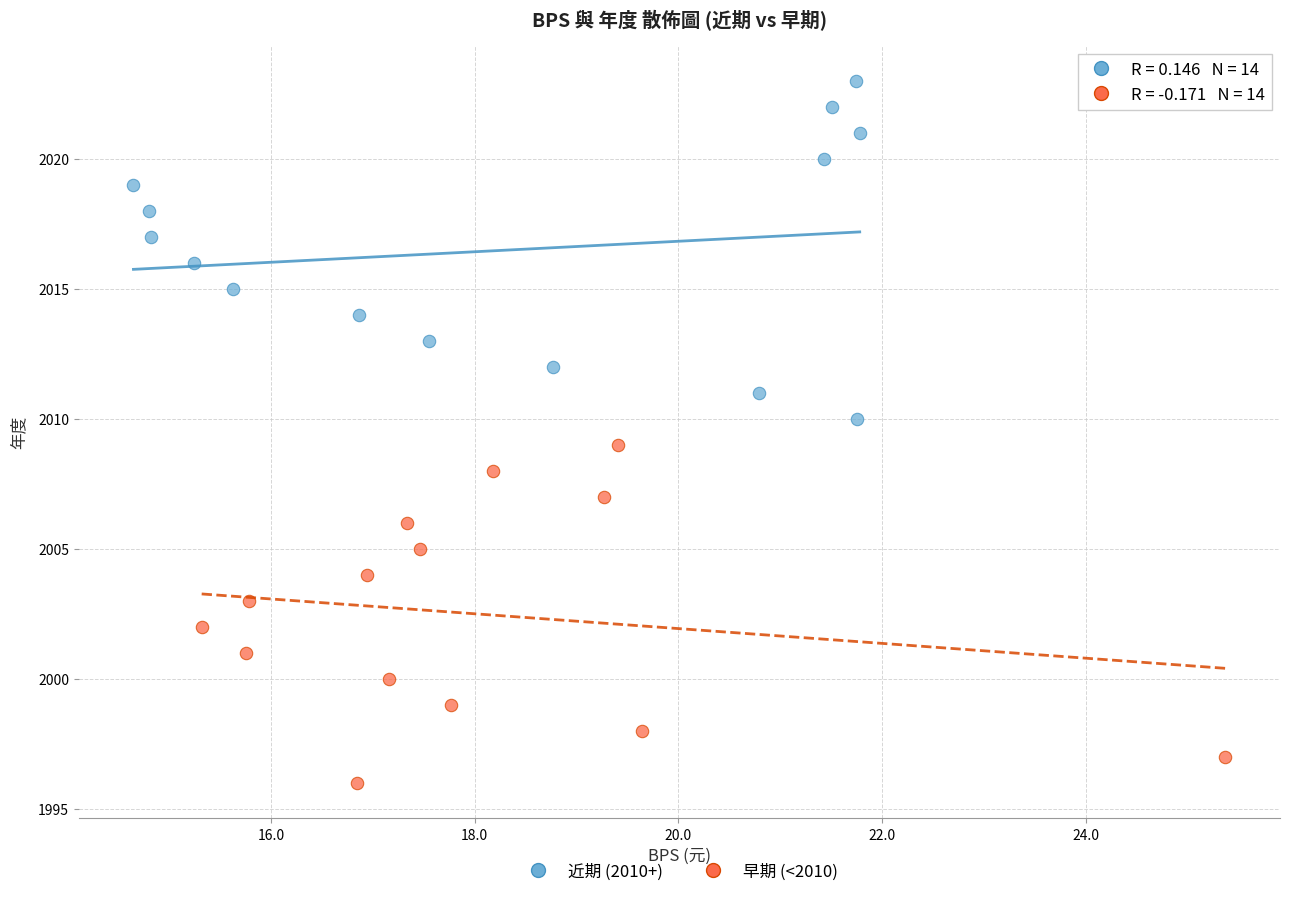

Which series reaches the minimum Y coordinate?

早期 (<2010)